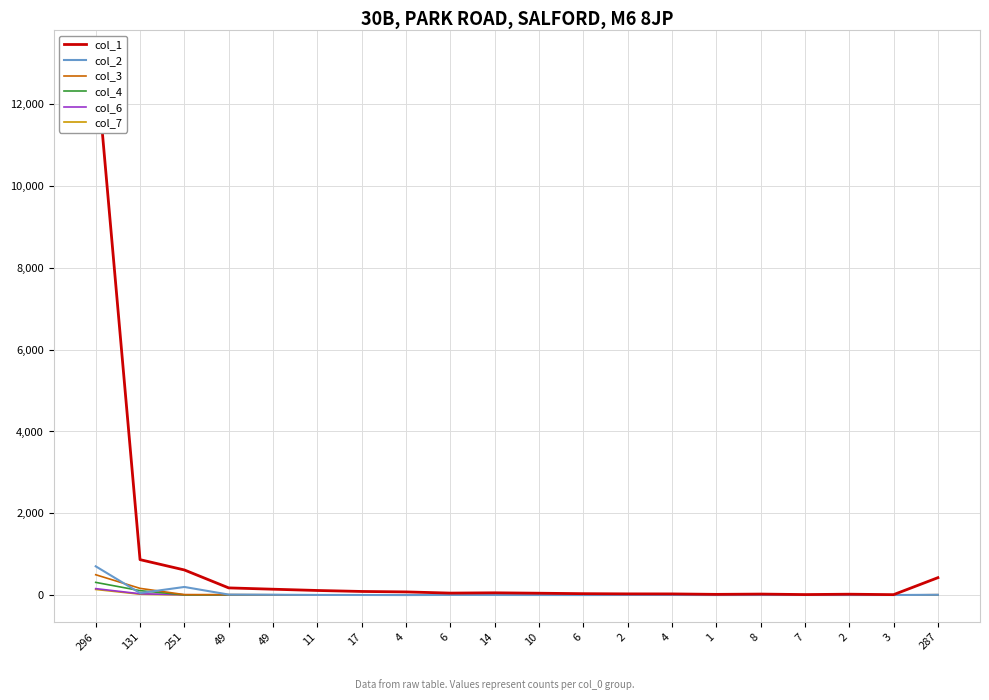

How many positive values does the col_6 series have?

14